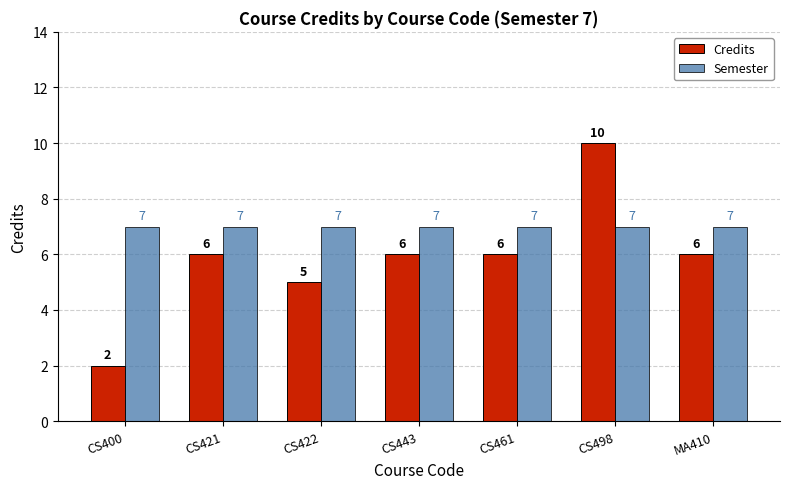

At CS498, list the series in order from smallest to largest.

Semester, Credits